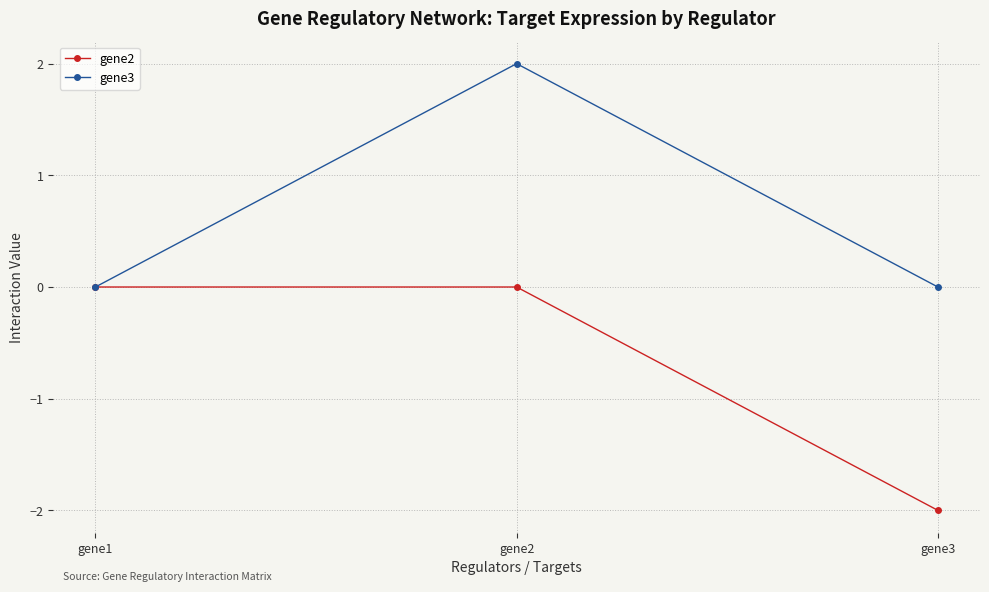

How many distinct data groups are displayed?

2